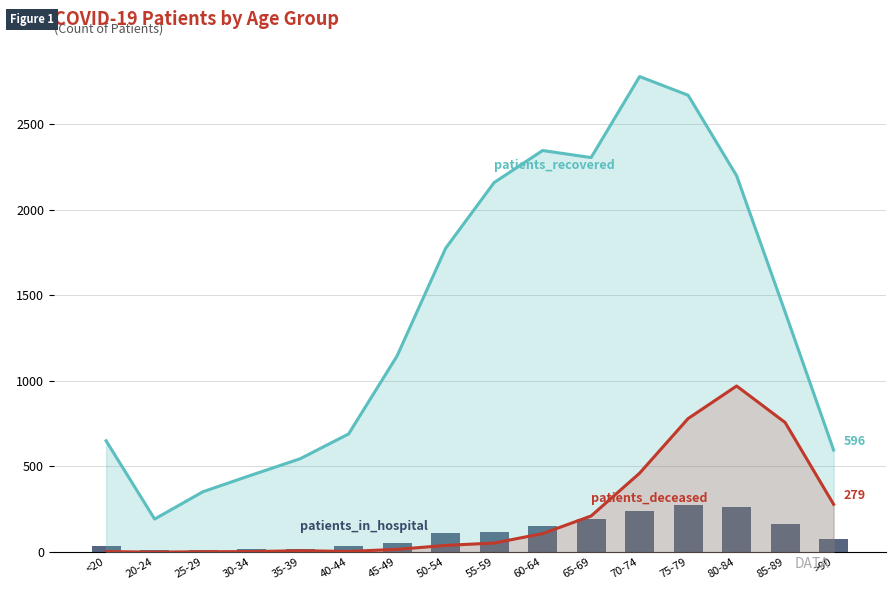

What is the label of the 1st bar from the right?

>90